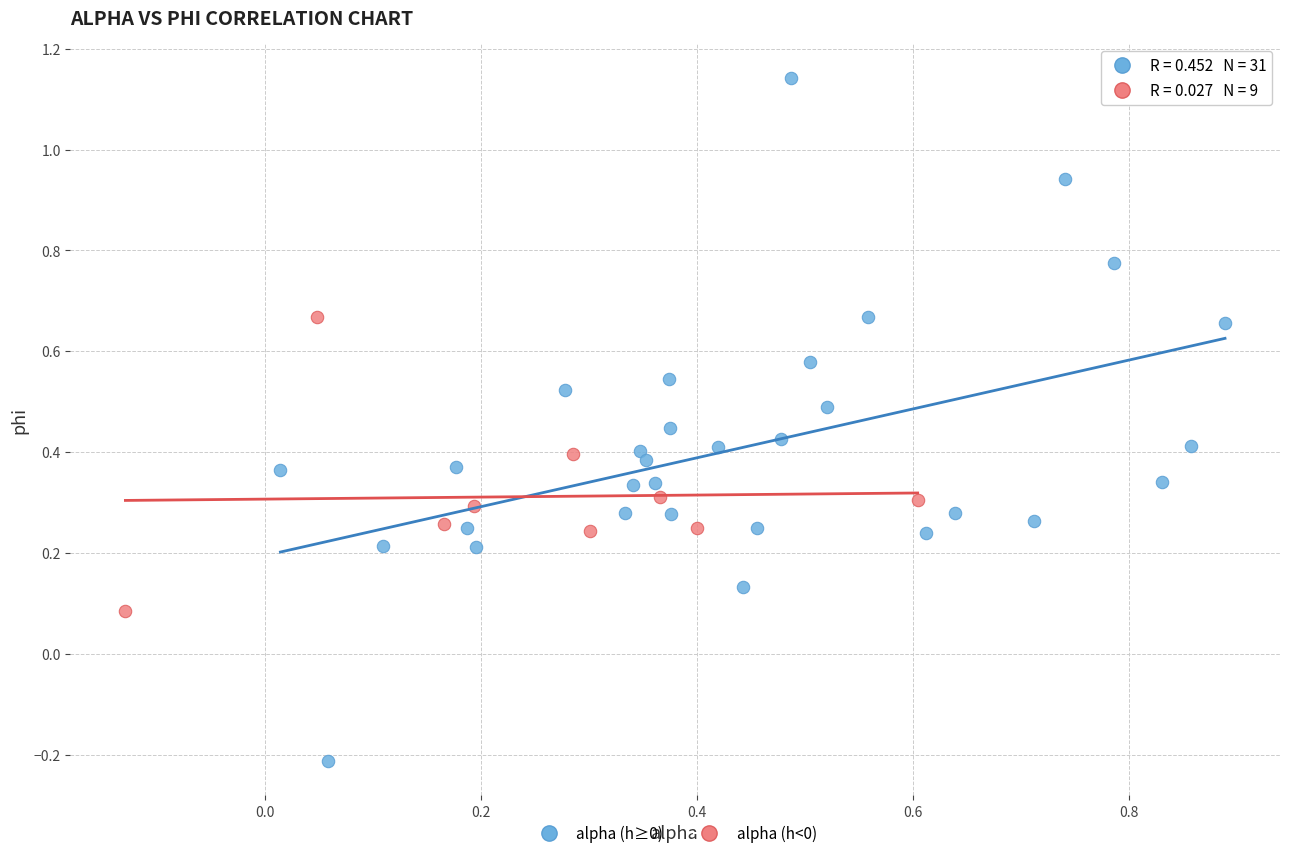

Which series has the widest spread of Y values?

alpha (h≥0)